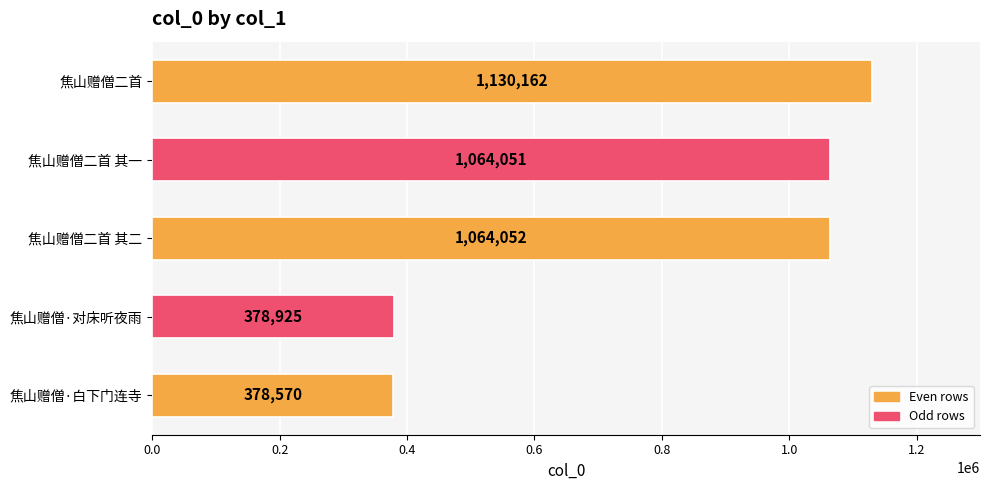

List the labels in order of value, smallest first.

焦山赠僧·白下门连寺, 焦山赠僧·对床听夜雨, 焦山赠僧二首 其一, 焦山赠僧二首 其二, 焦山赠僧二首